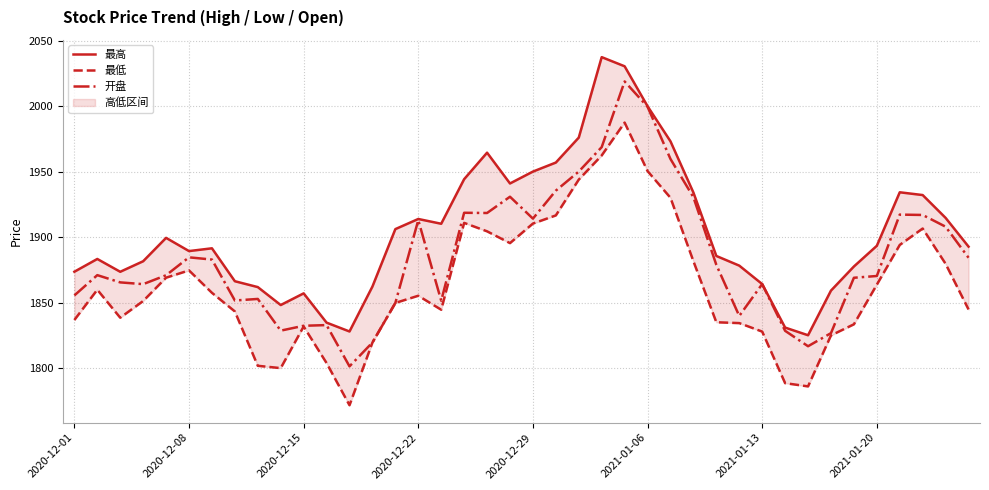

The 开盘 series shows 1801.6 at 12. True or false?

True